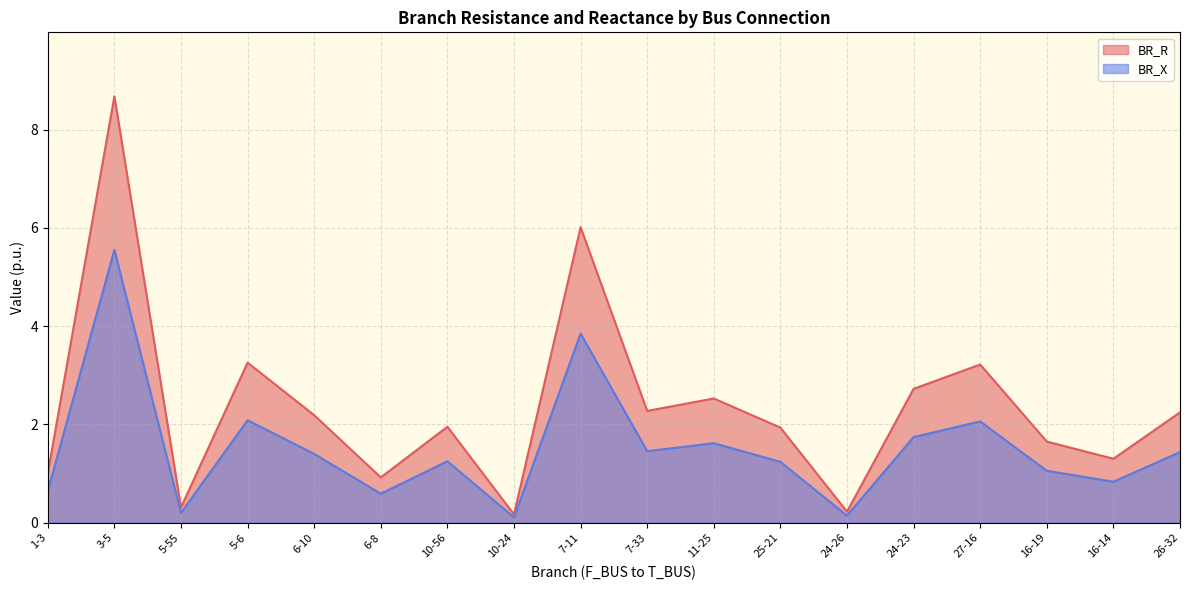

What is the maximum value for BR_X?

5.6